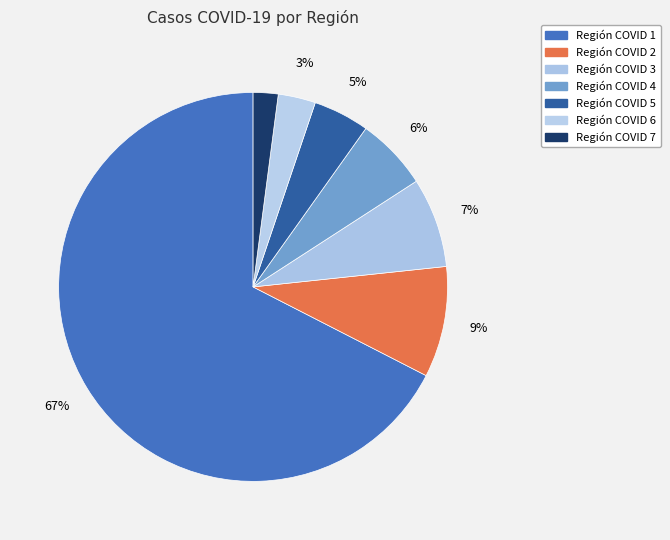

What percentage do Región COVID 7 and Región COVID 6 together represent?

5.2%